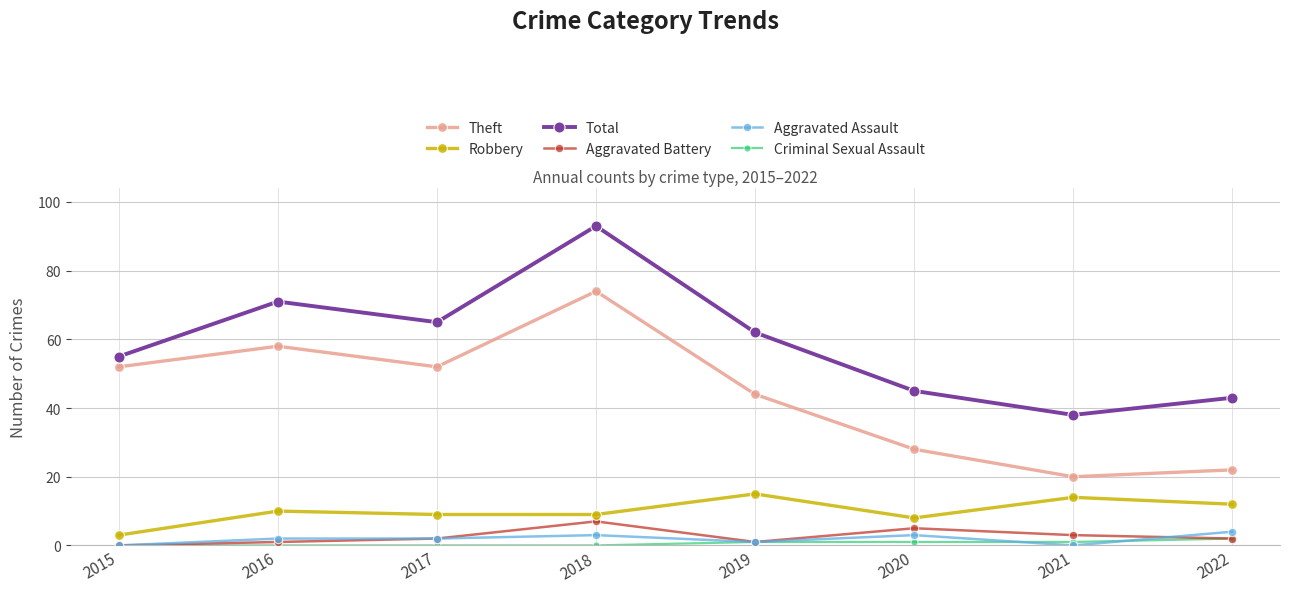

What is the value of the Robbery point at the 8th from the left?

12